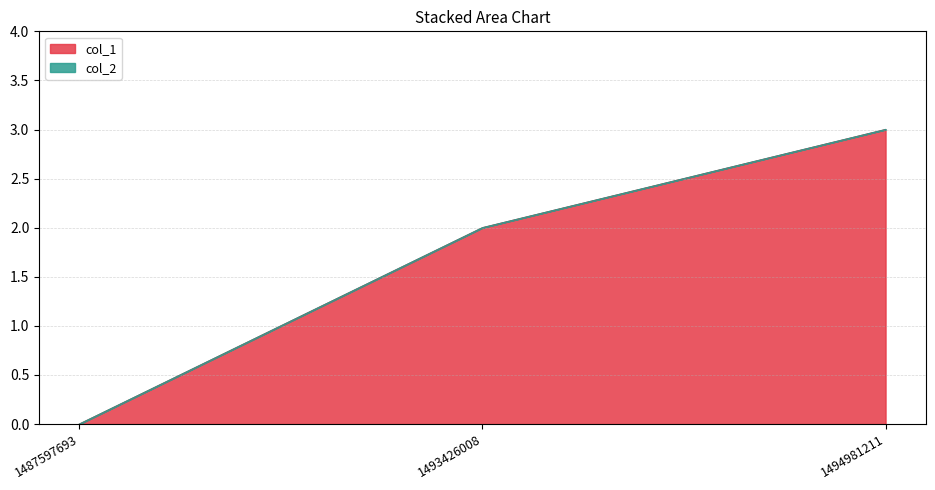

Rank the categories by value from highest to lowest.

1494981211, 1493426008, 1487597693